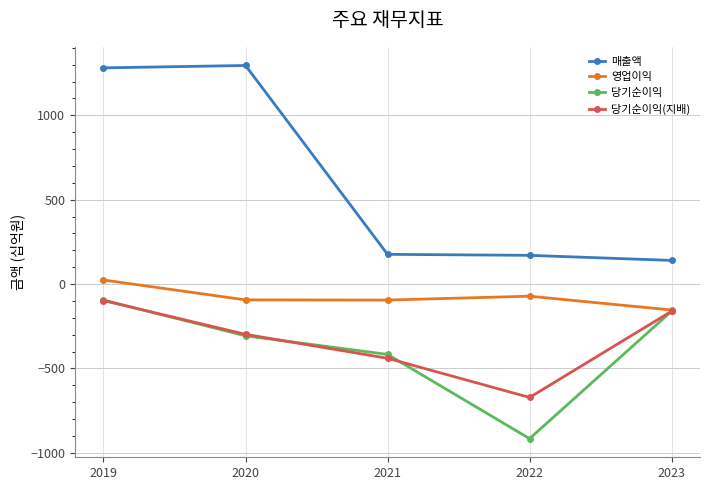

Is the value of 영업이익 at 2019 greater than the value of 당기순이익(지배) at 2023?

Yes